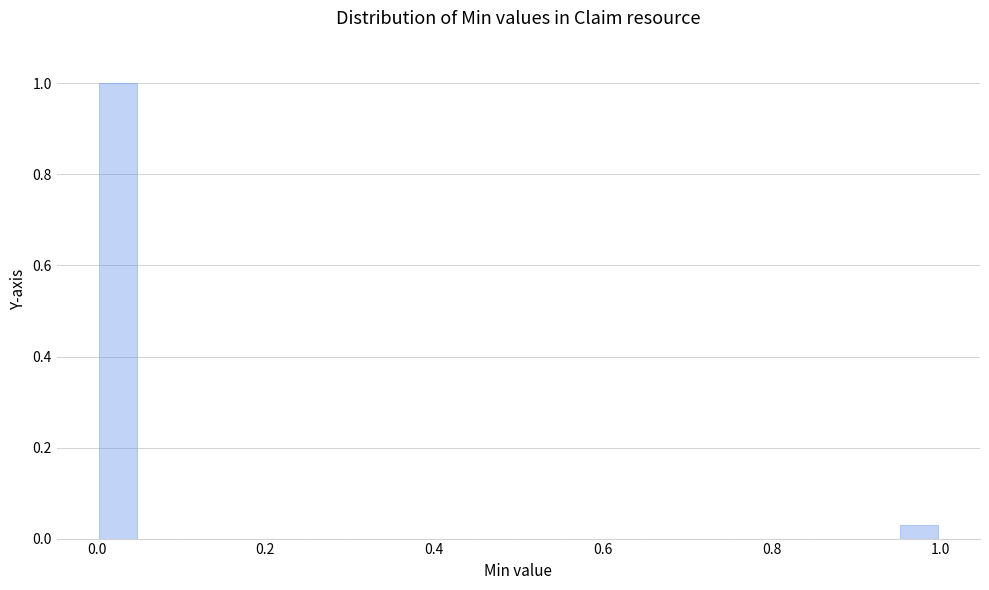

Read against the x-axis, roughly where is the centre of the tallest bar?

0.02